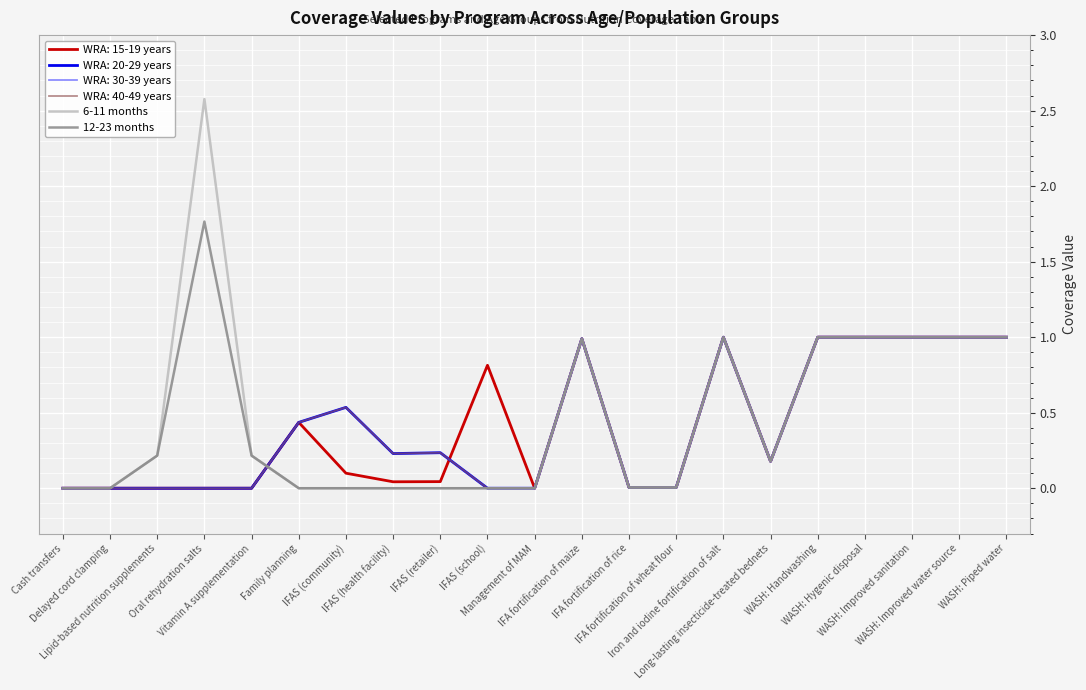

True or false: 12-23 months has more than 0 points higher than both neighbors.

True